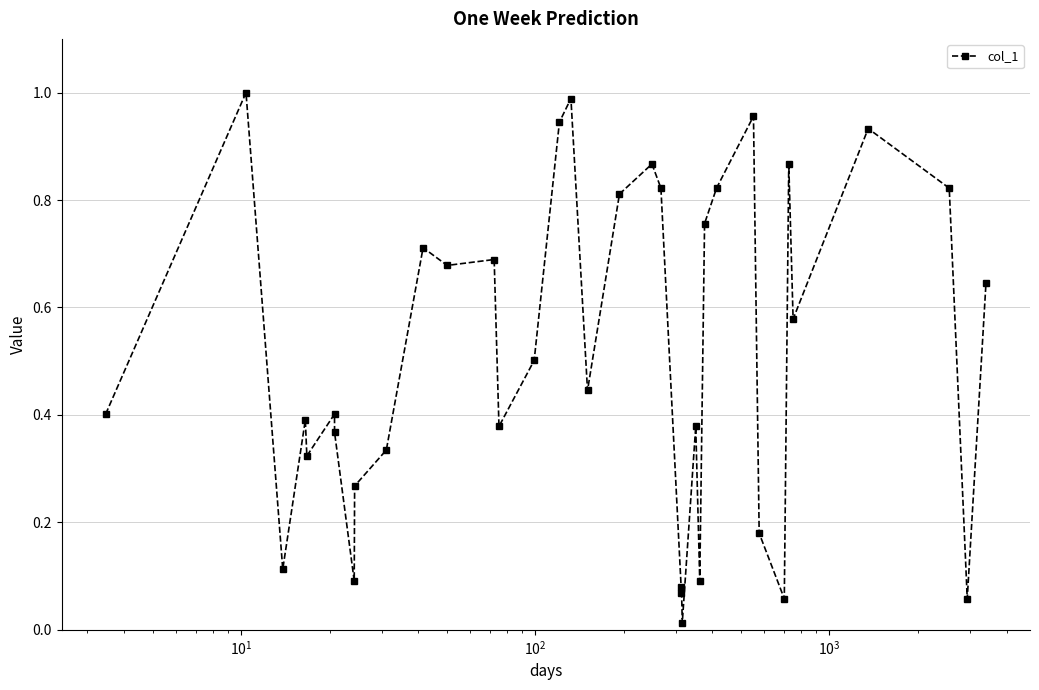

Is this an area chart (filled region under the line)?

No